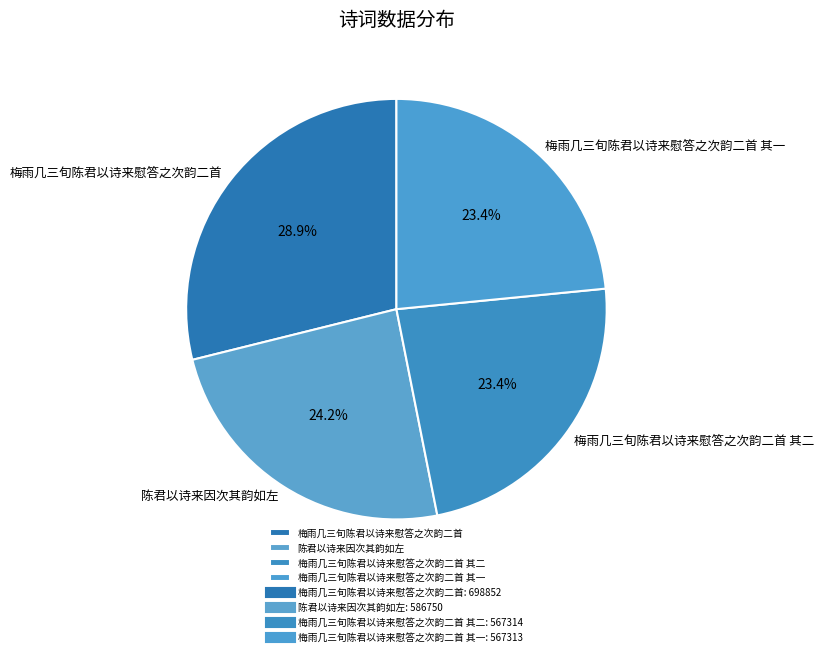

Is it true that 陈君以诗来因次其韵如左 is 24% of the pie?

True